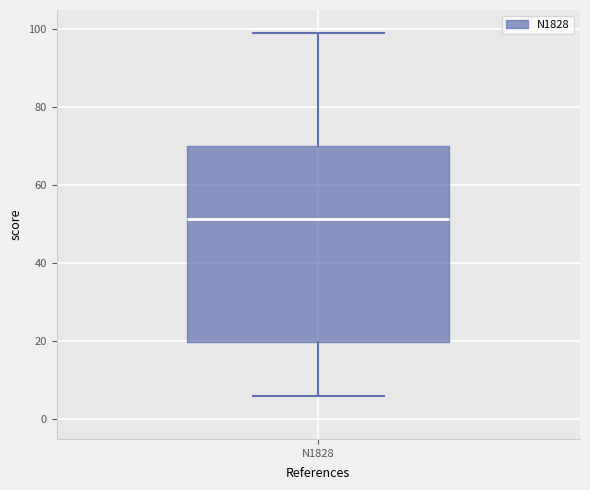

Transcribe this box plot: give where the median line is, the range the box spans, and where the two whiskers end, as read against the y-axis. The values are not printed on the chart, so give them approximately, as read against the axis.

median 52, box 20 to 70, whiskers 6 to 100